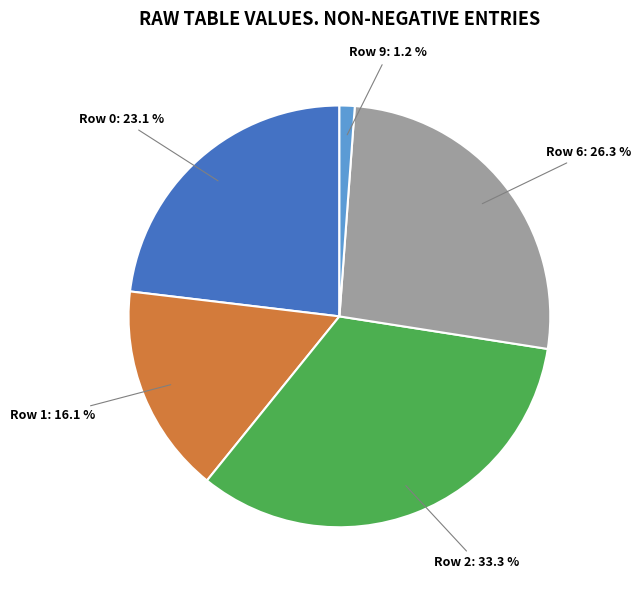

Is there a majority slice in this chart?

No